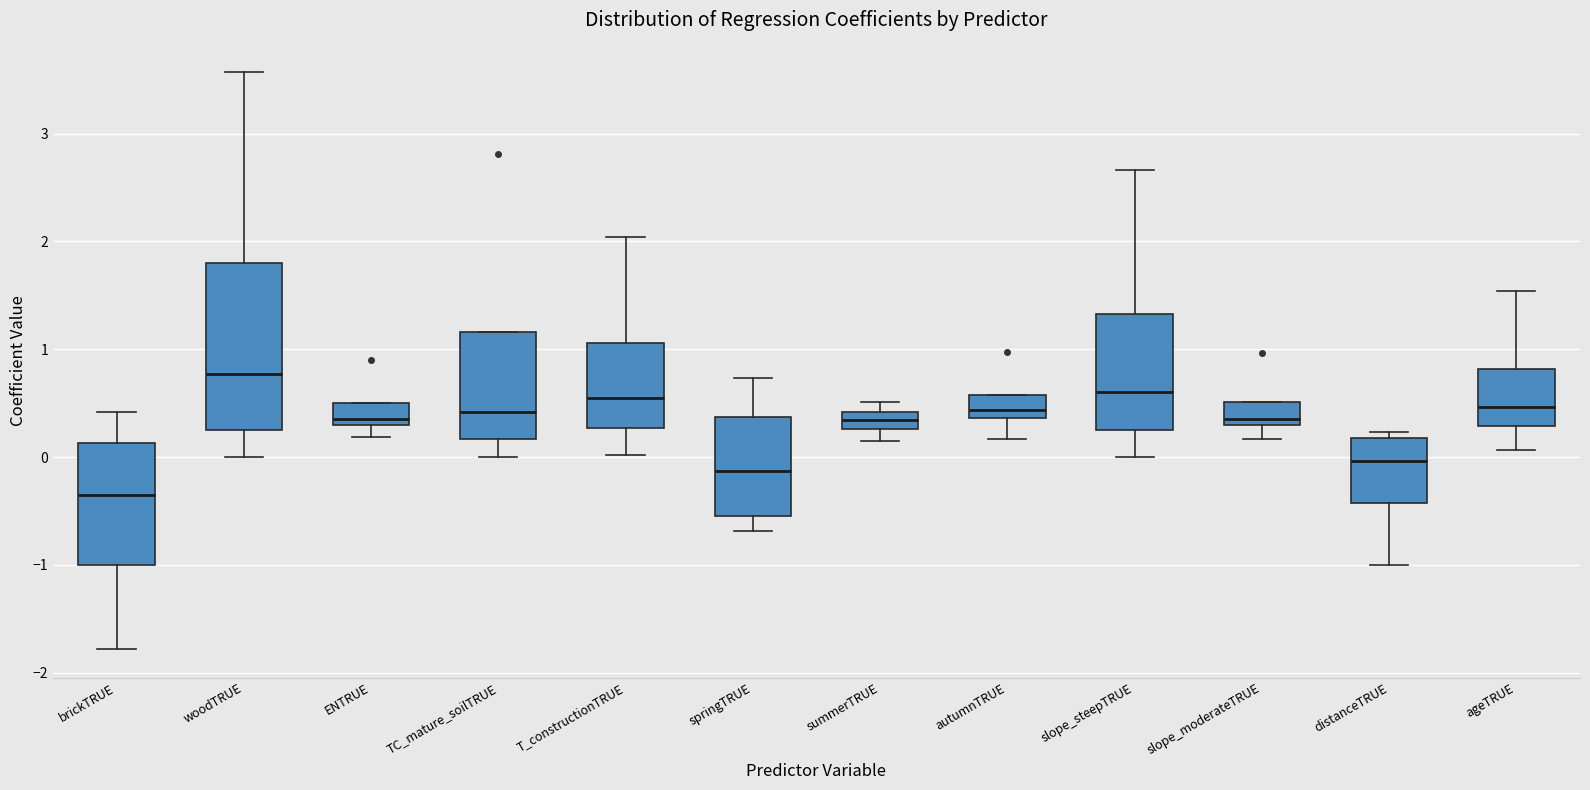

Where does the median line of the box for brickTRUE sit on the y-axis? The values are not printed on the chart, so give them approximately, as read against the axis.

-0.4